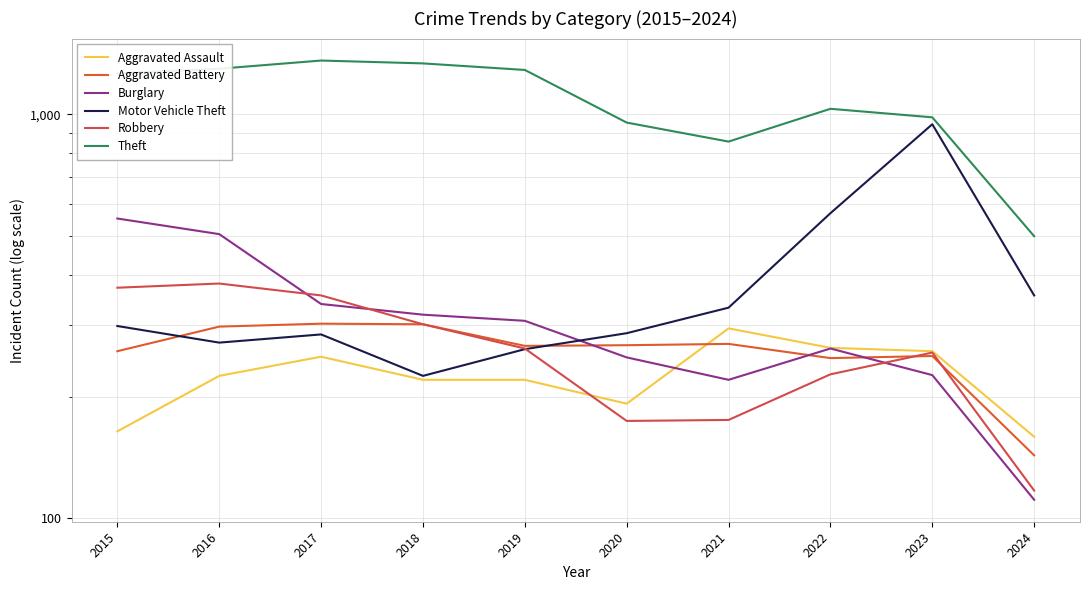

Reading right to left, transcribe all the data shown in this chart.

Aggravated Assault: 159	259	264	295	192	220	220	251	225	164
Aggravated Battery: 143	252	249	270	268	267	302	303	298	259
Burglary: 111	226	263	220	250	308	319	339	505	552
Motor Vehicle Theft: 356	945	569	332	287	262	225	285	272	299
Robbery: 117	257	227	175	174	263	302	356	381	372
Theft: 499	983	1032	856	954	1288	1337	1359	1297	1263